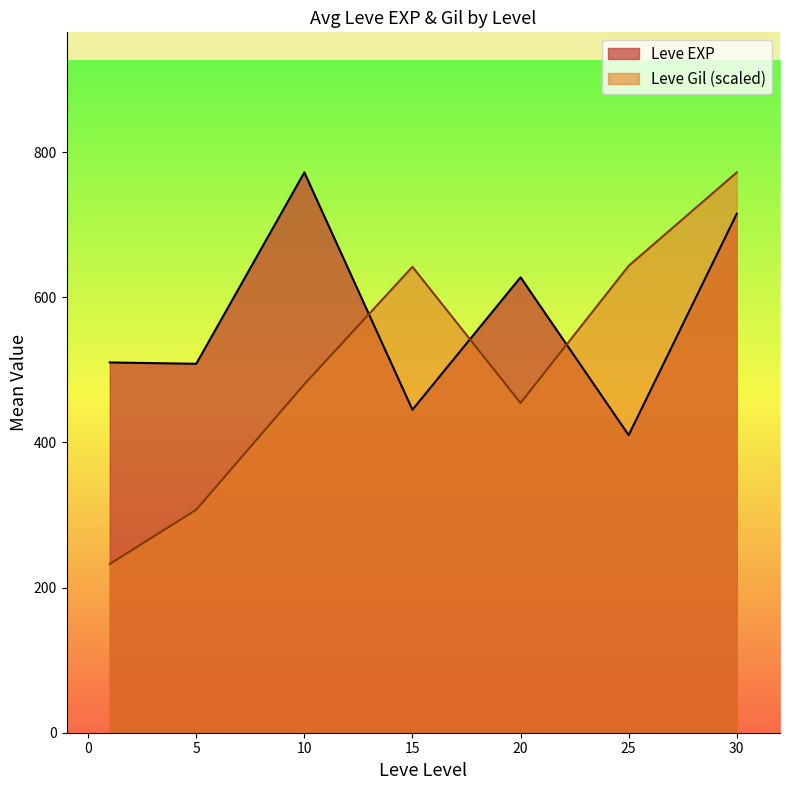

What value does the Leve Gil (scaled) series have at 5?

307.2